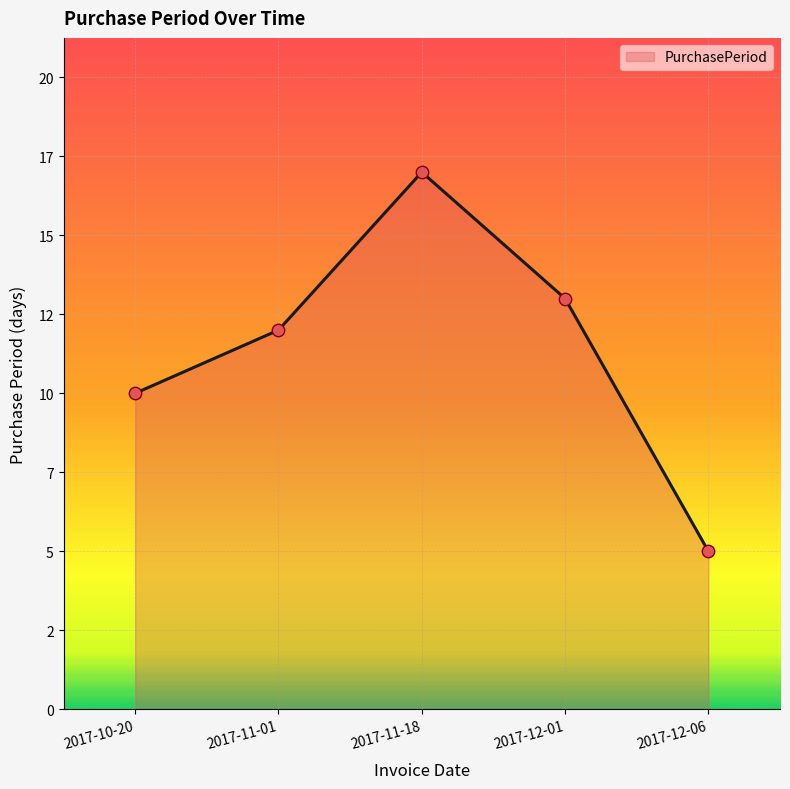

Does the chart have visible grid lines?

Yes